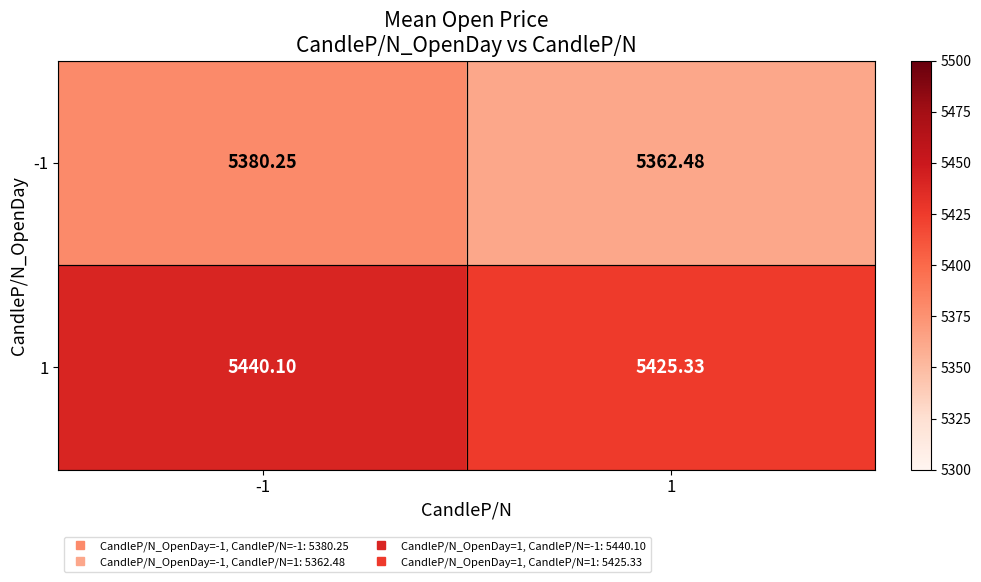

Is the value of 1 at 1 greater than the value of -1 at 1?

Yes